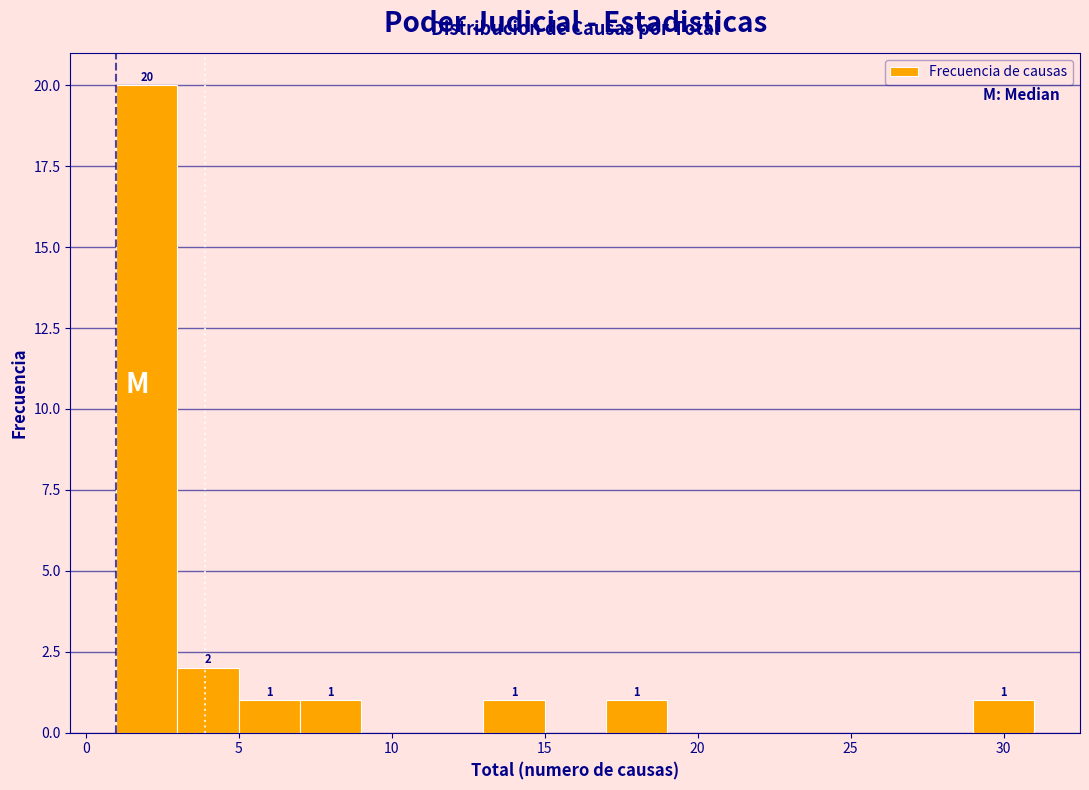

Over which range of the x-axis is the bar tallest?

1 to 3